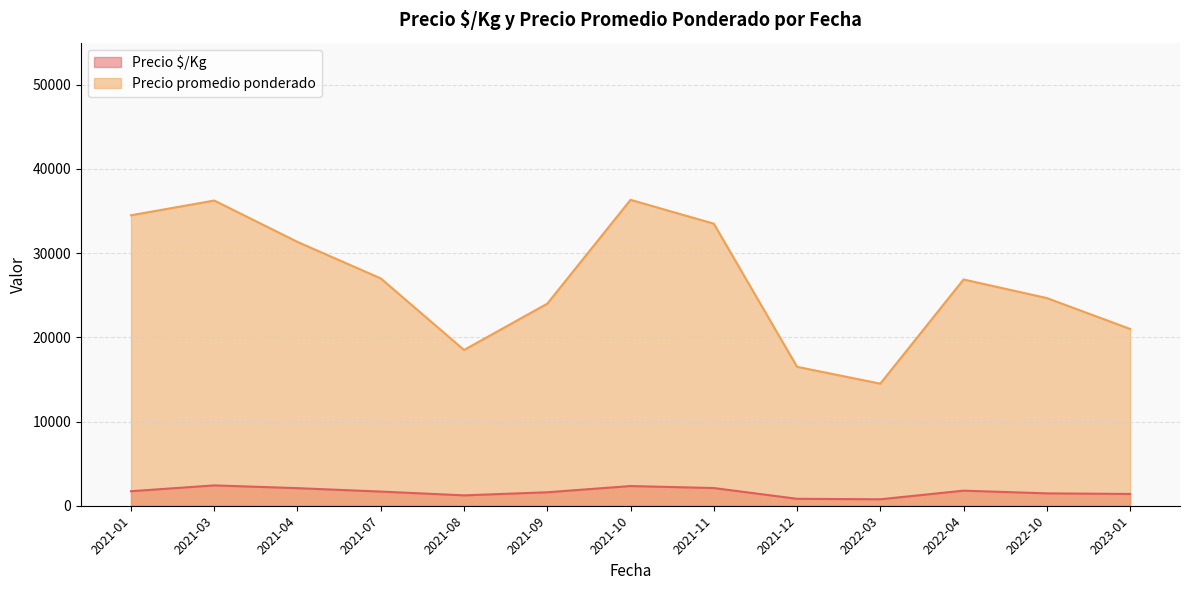

The value of Precio promedio ponderado at 2022-03 is 14500.0. True or false?

True